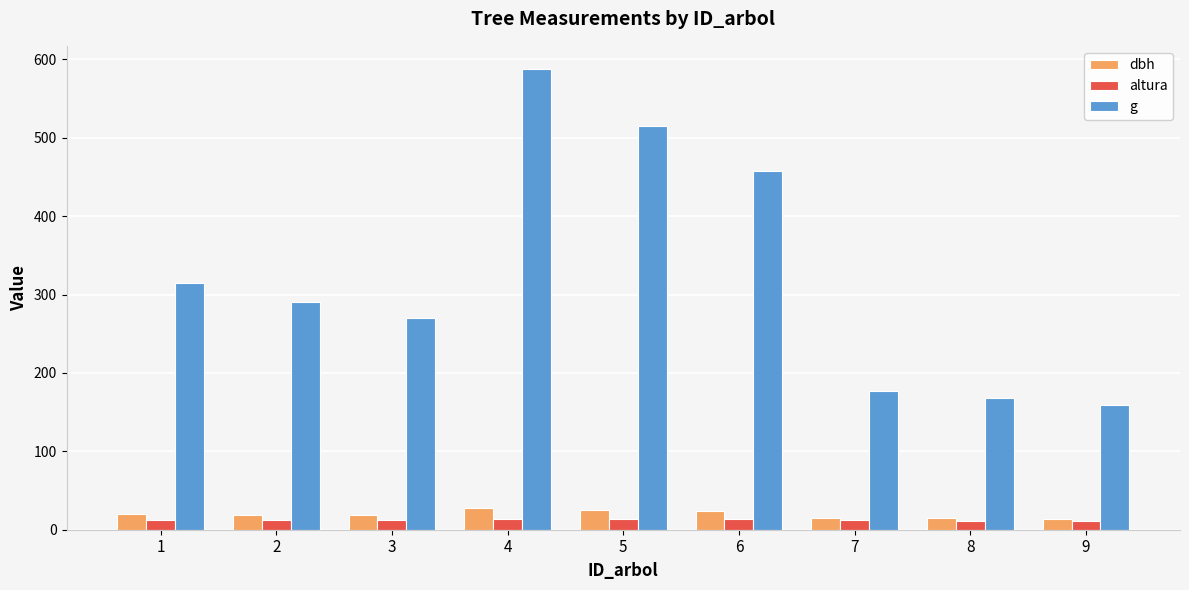

At which label does dbh first exceed 19?

1